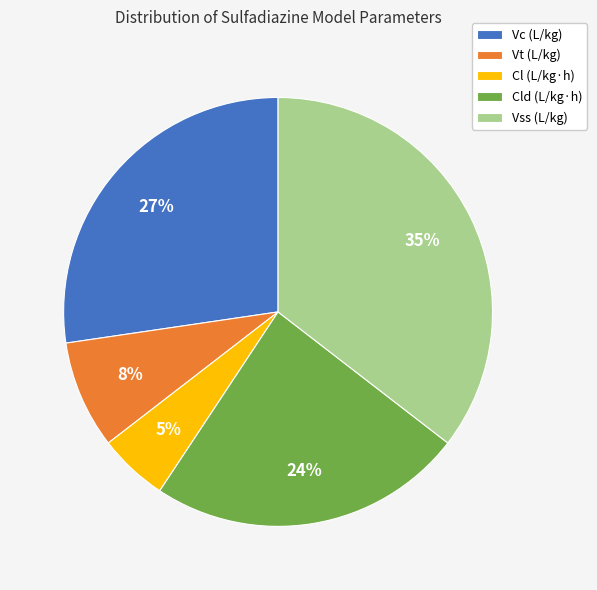

To the nearest percent, what is the difference between the largest and smallest slice percentages?

30%